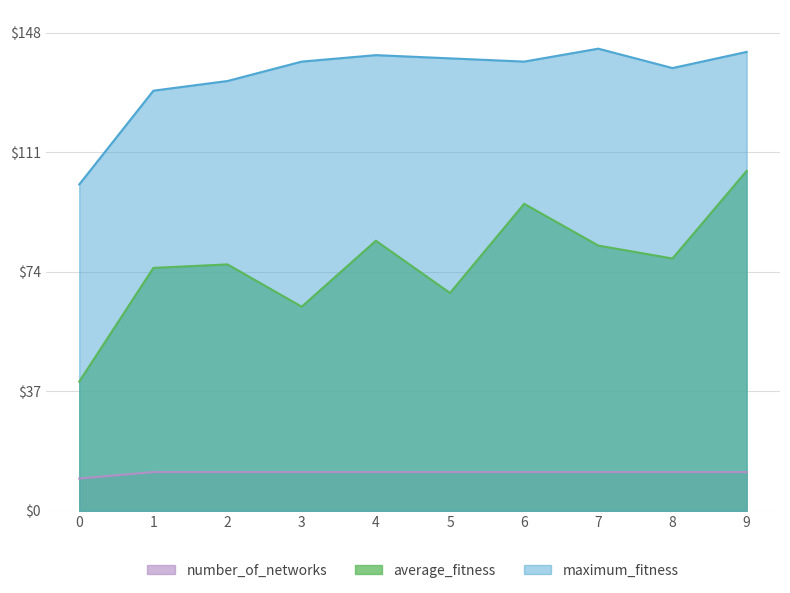

What is the value of the number_of_networks point at the 3rd from the left?

12.0